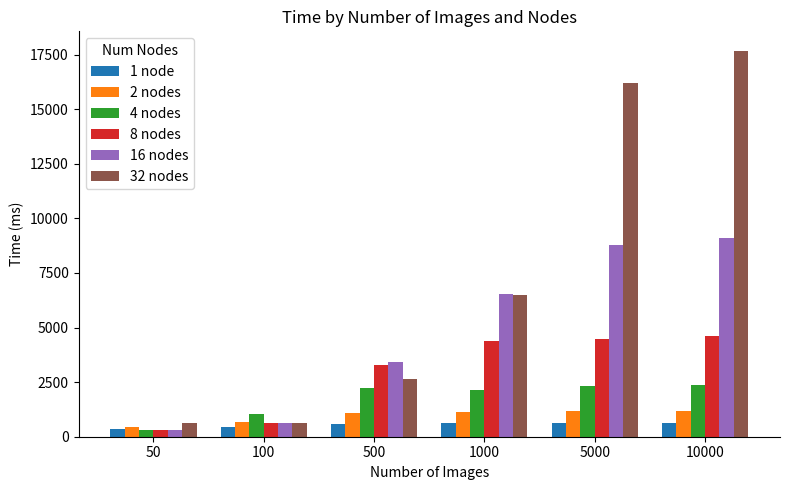

Is it true that 32 nodes equals 8571.9 at 1000?

False